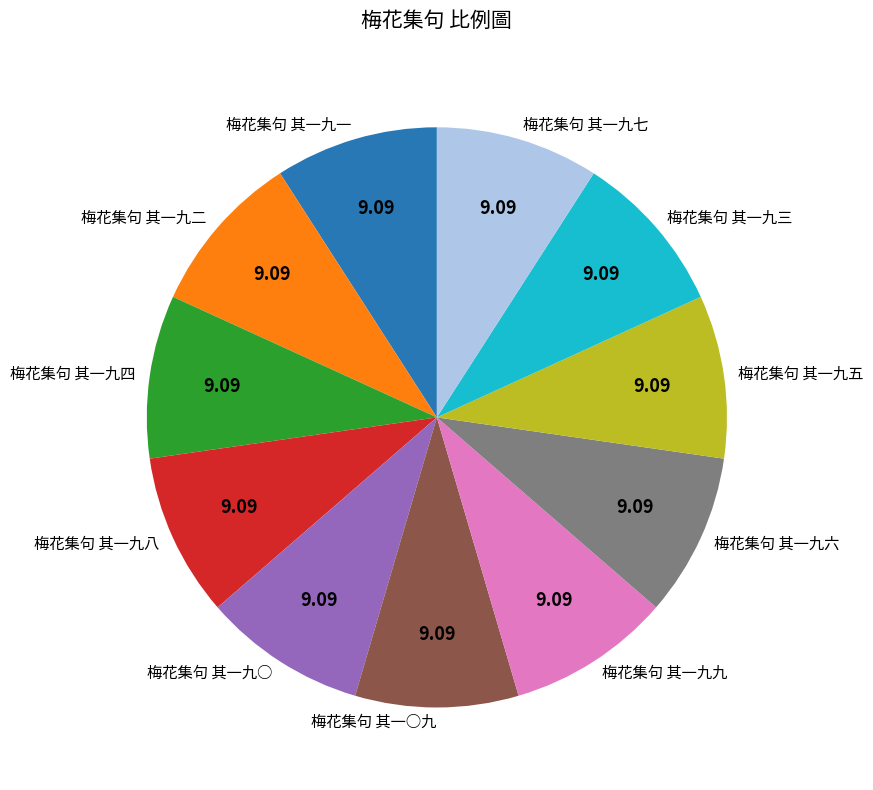

Combined, do 梅花集句 其一九八 and 梅花集句 其一九五 account for over 50%?

No